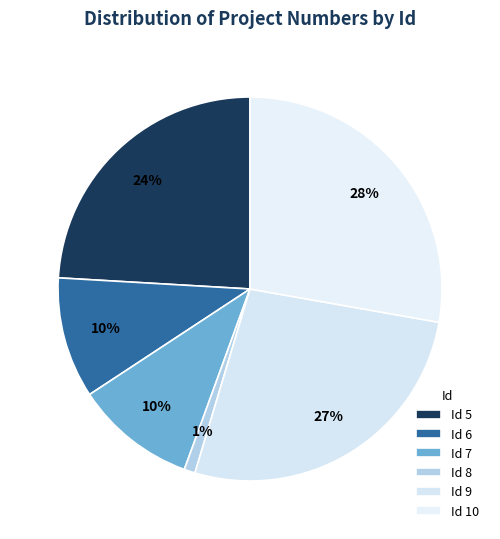

How many segments does this pie chart have?

6